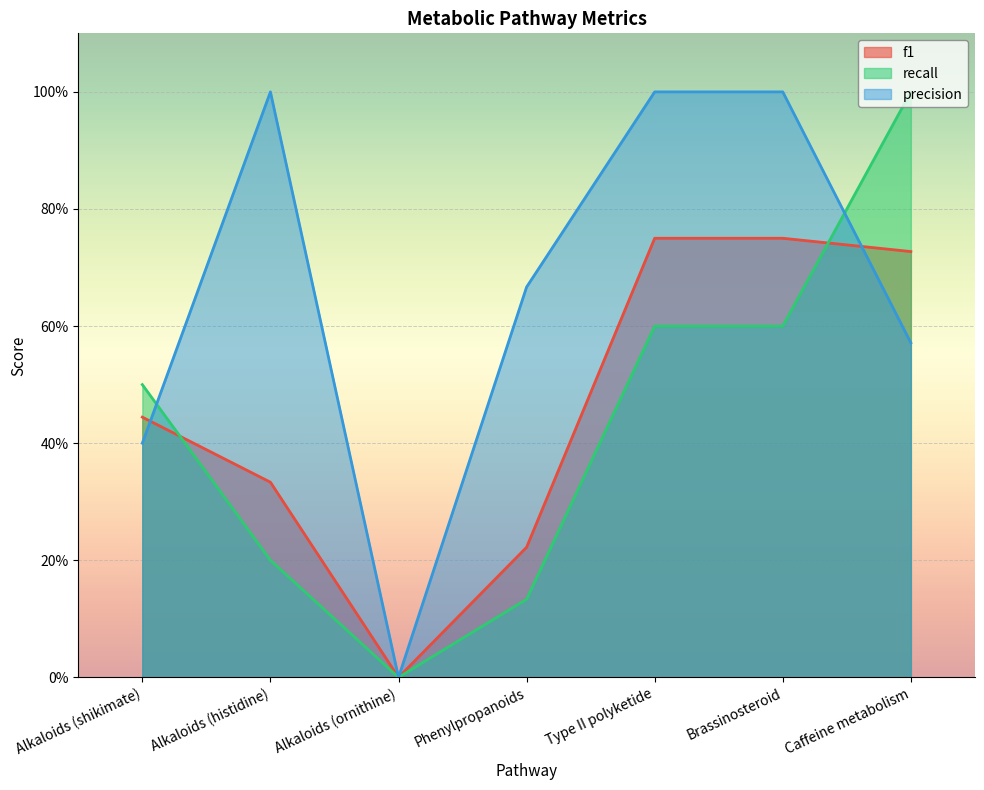

Where do precision and f1 first cross each other?

Alkaloids (shikimate) and Alkaloids (histidine)